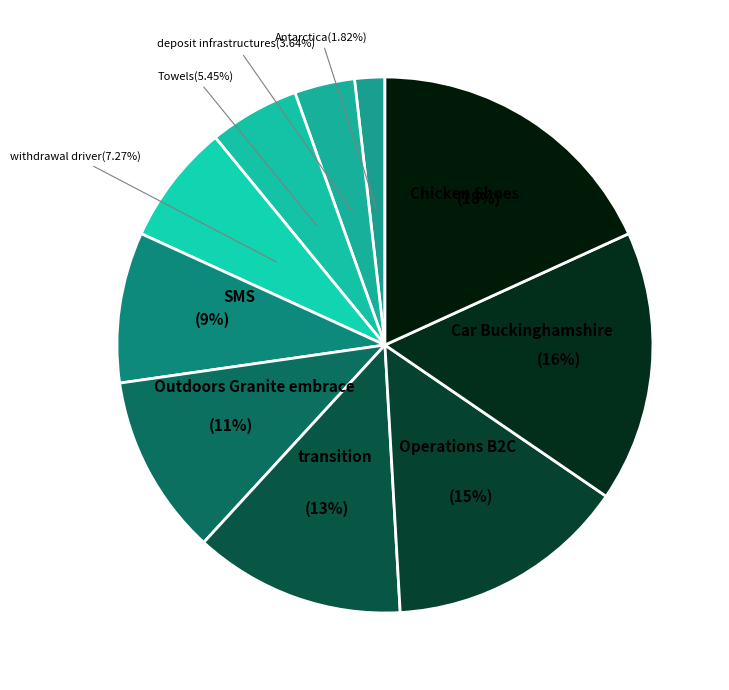

To the nearest percent, what percentage of the pie is Car Buckinghamshire?

16%